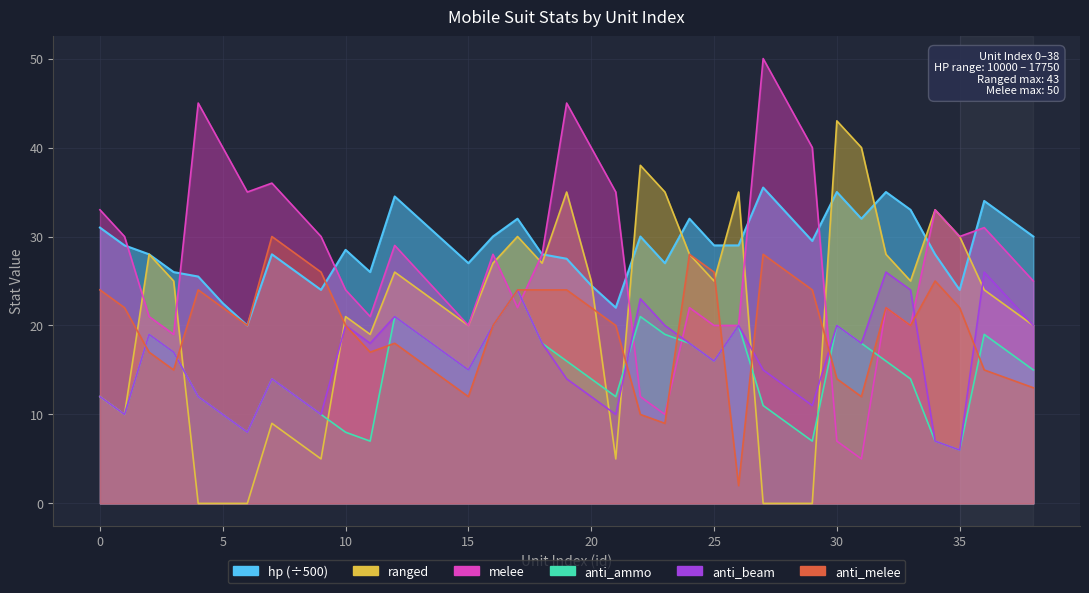

Between which two adjacent categories do anti_beam and anti_melee first intersect?

1 and 2